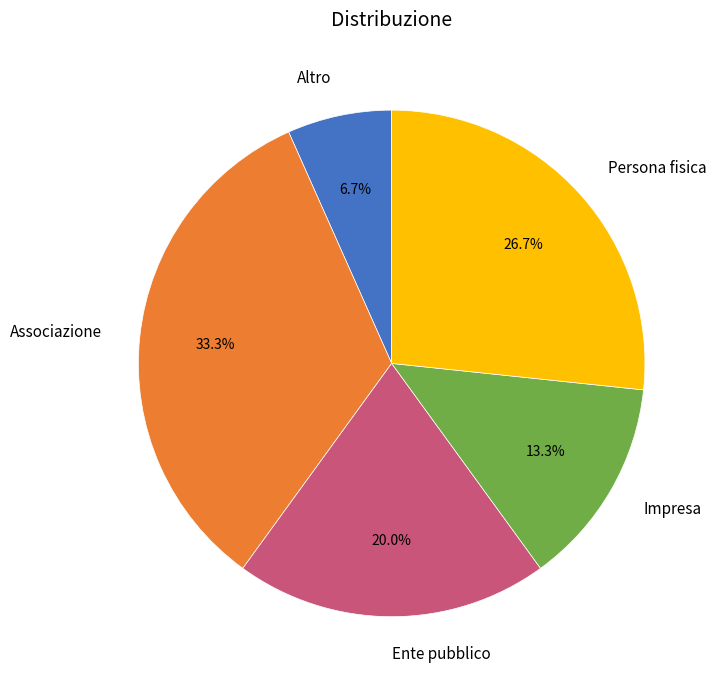

Do Ente pubblico and Impresa together represent more than half of the pie?

No